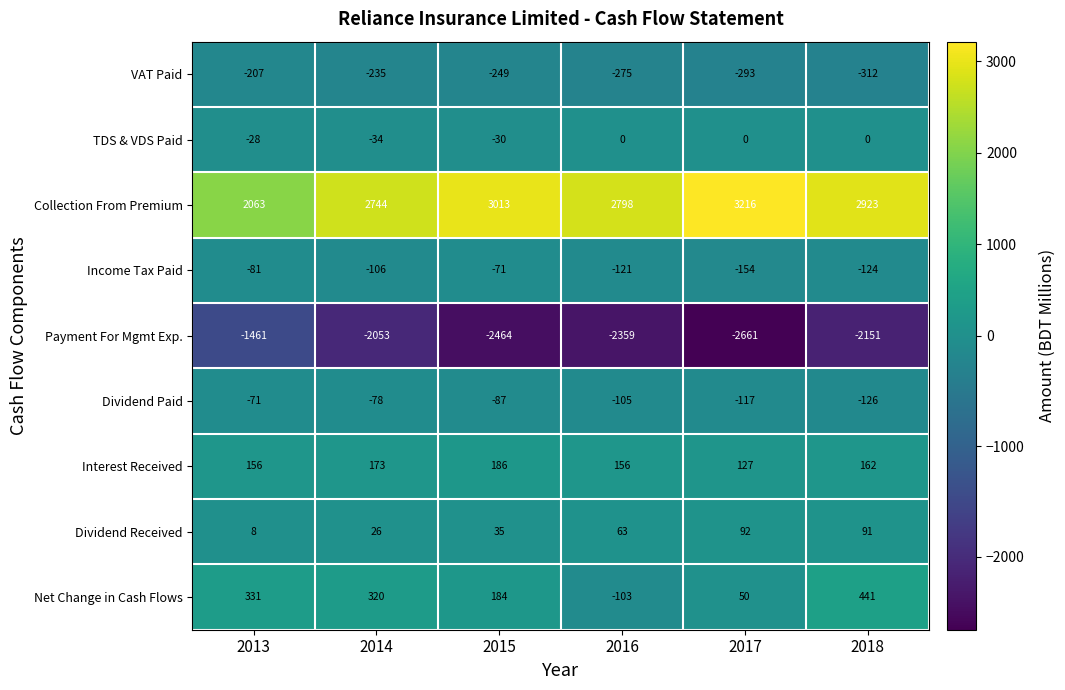

Is the value of Collection From Premium at 2015 greater than the value of Dividend Received at 2015?

Yes